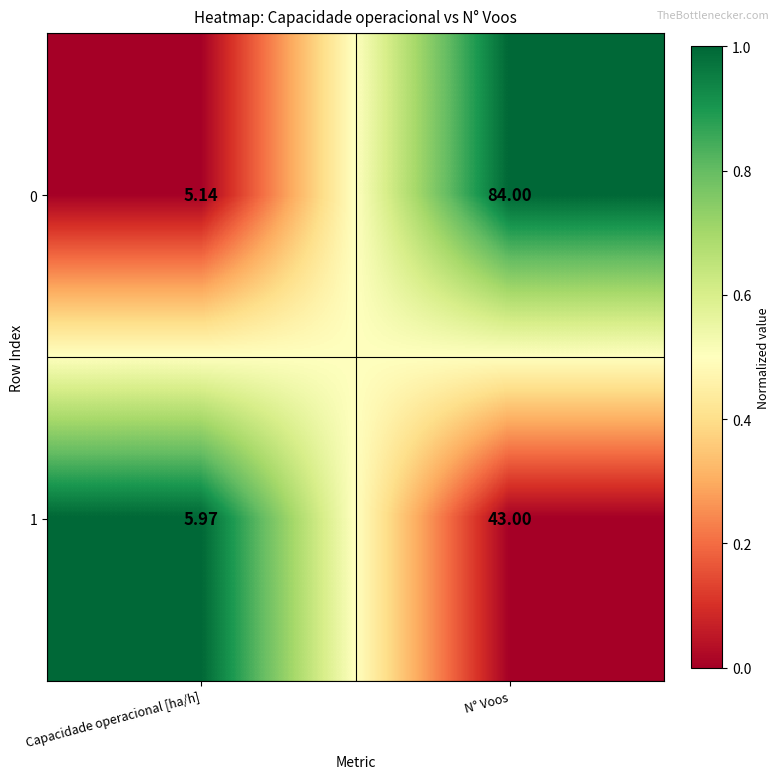

Rank the series by their maximum value, from lowest to highest.

1, 0